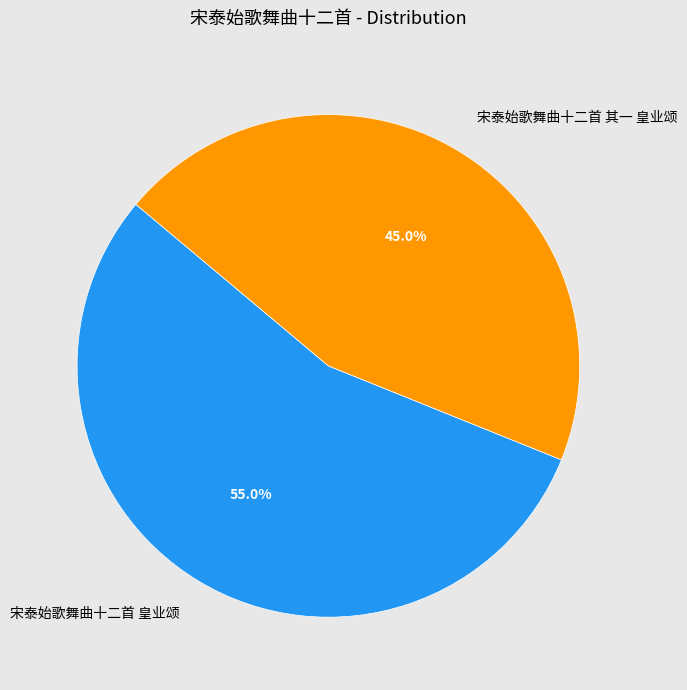

Does any single category account for the majority?

Yes